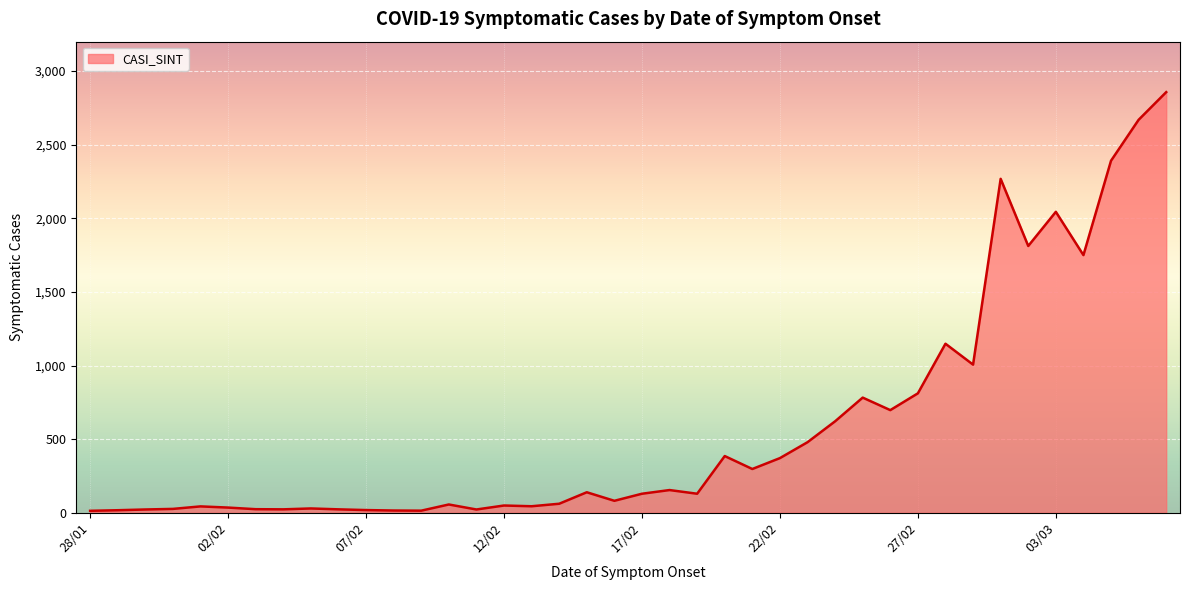

What is the maximum value shown in the chart?

2857